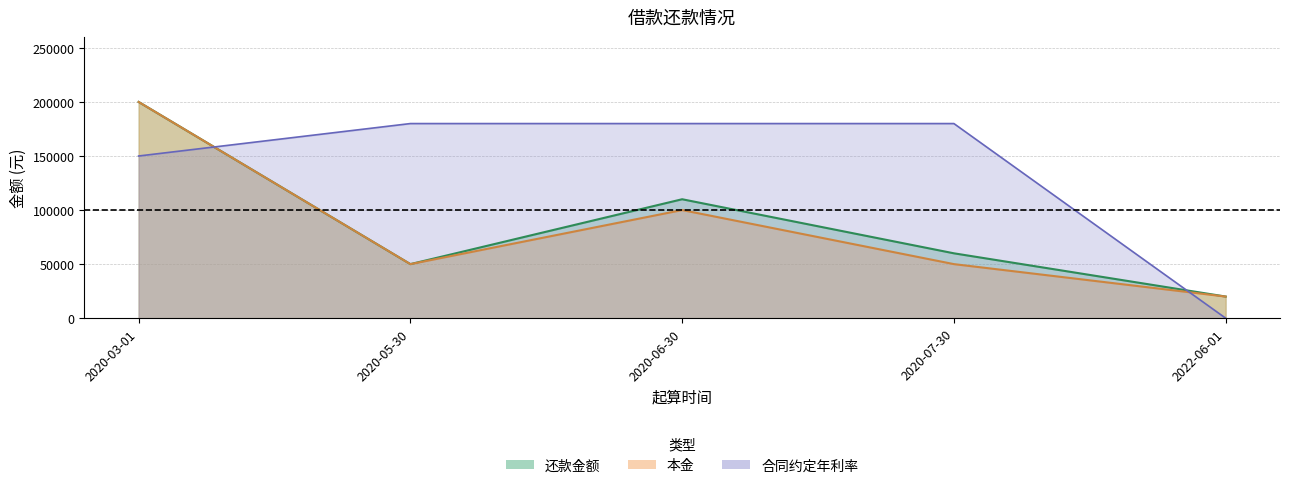

Reading right to left, list all the values displayed in this chart.

还款金额: 2022-06-01=20000	2020-07-30=60000	2020-06-30=110000	2020-05-30=50000	2020-03-01=200000
本金: 2022-06-01=20000	2020-07-30=50000	2020-06-30=100000	2020-05-30=50000	2020-03-01=200000
合同约定年利率: 2022-06-01=0	2020-07-30=180000	2020-06-30=180000	2020-05-30=180000	2020-03-01=150000